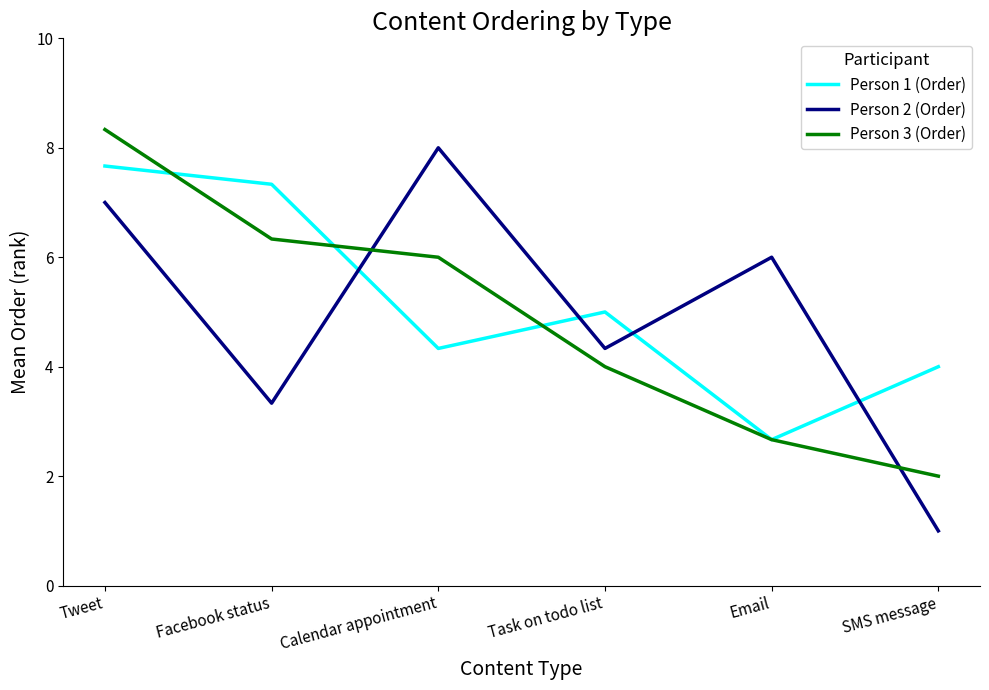

At which category does Person 2 (Order) reach its first local peak?

Calendar appointment